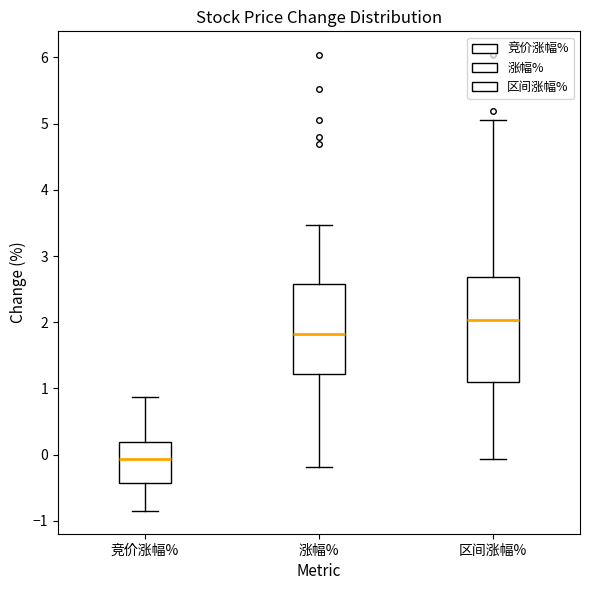

Which box's median line is the lowest?

竞价涨幅%